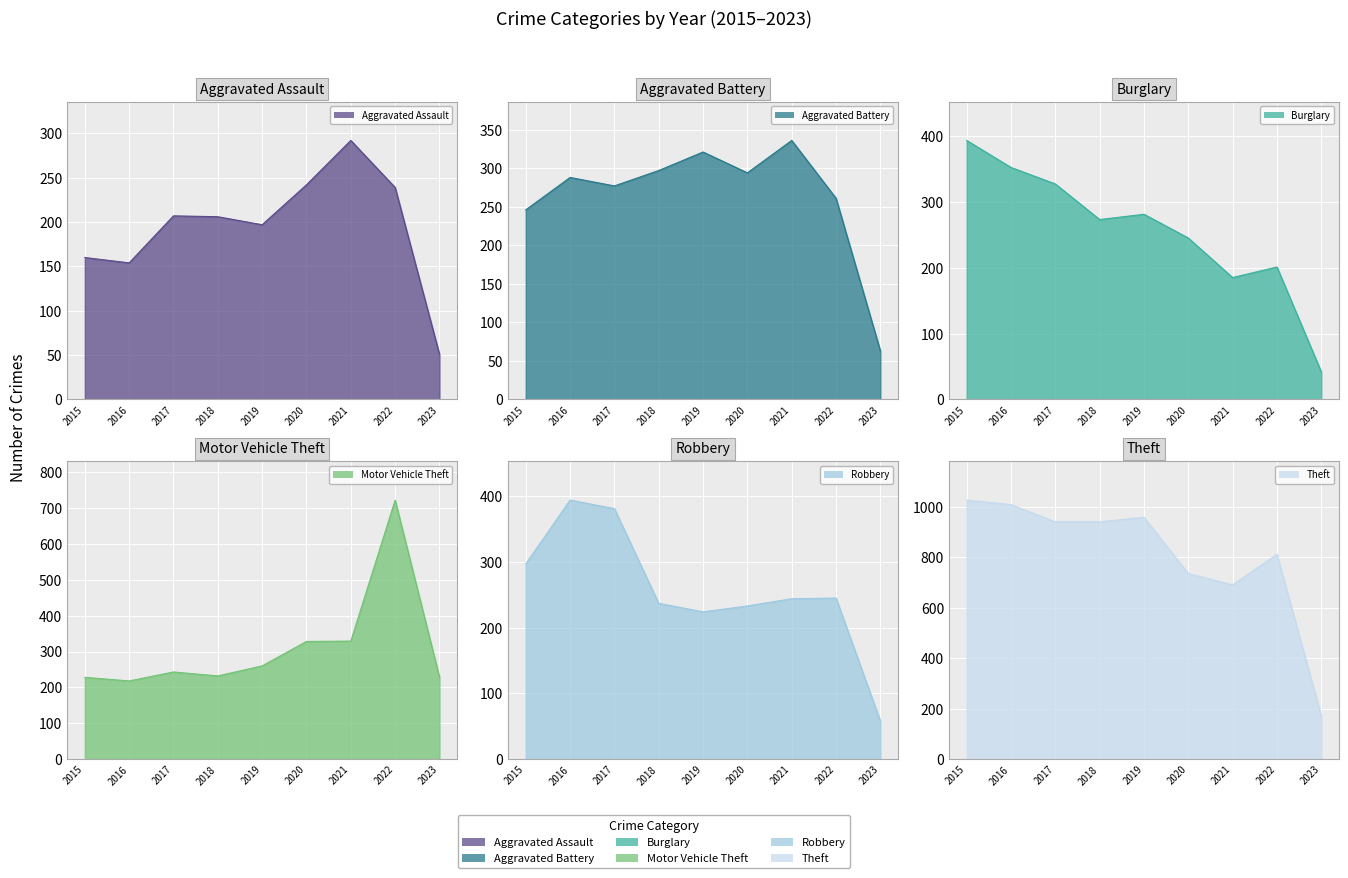

What is the value of the Burglary point at the 3rd from the left?

327